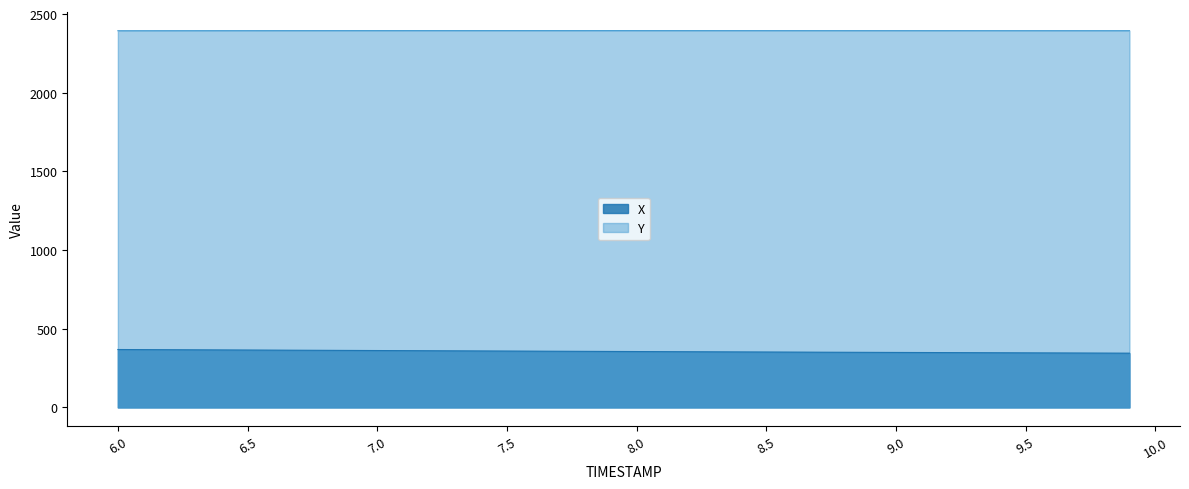

Does the chart have visible grid lines?

No